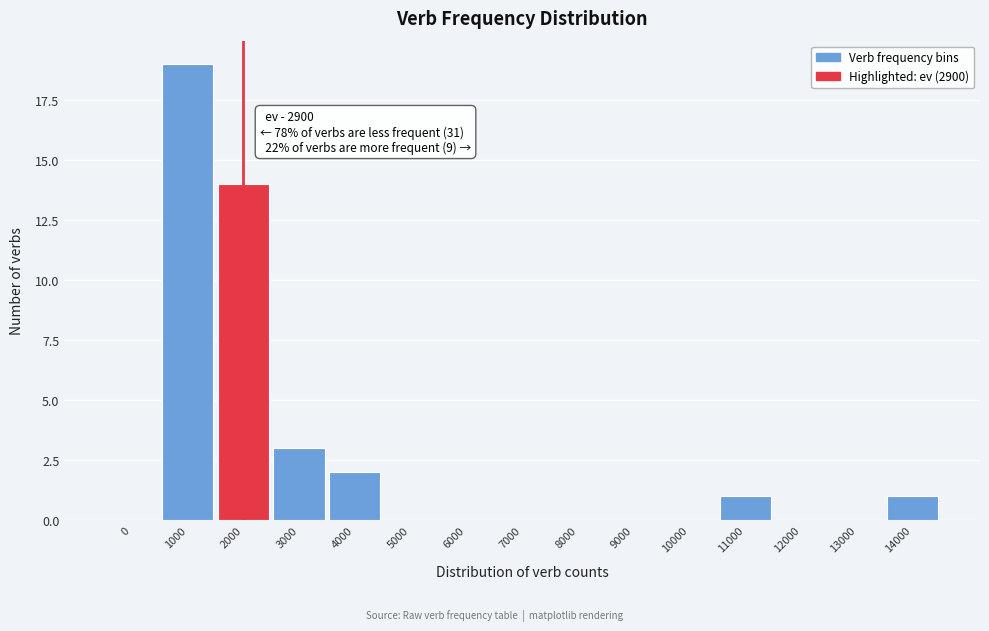

Reading left to right, transcribe all the data shown in this chart.

0=0	1000=19	2000=14	3000=3	4000=2	5000=0	6000=0	7000=0	8000=0	9000=0	10000=0	11000=1	12000=0	13000=0	14000=1